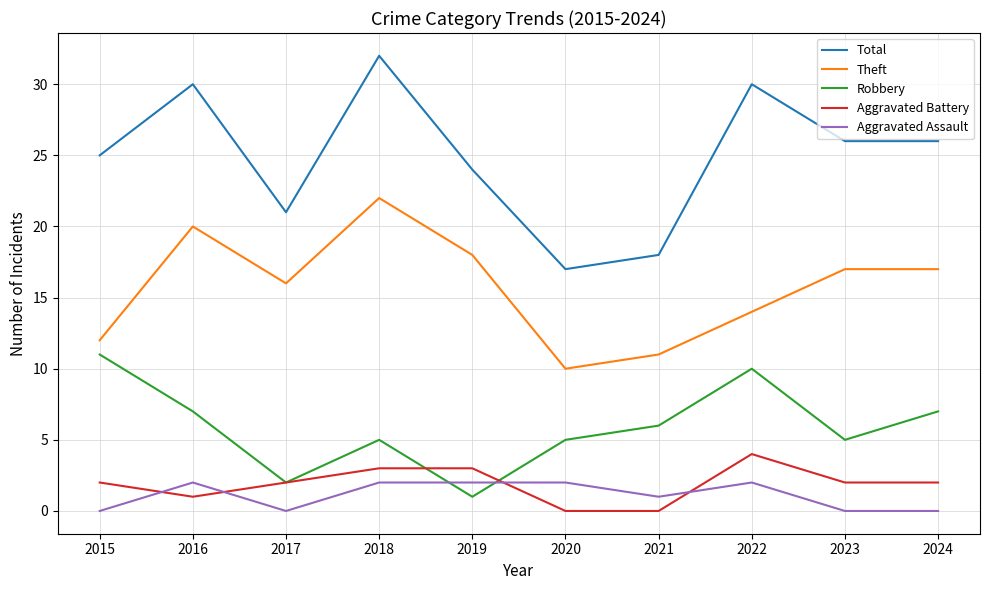

What is the difference between the highest and lowest values at 2020?

17